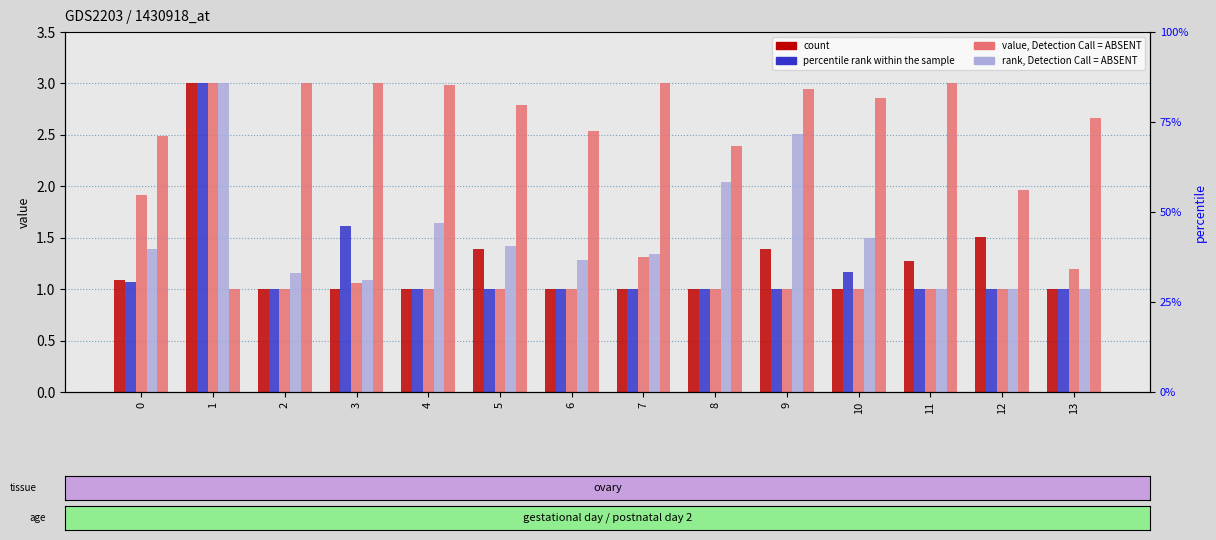

What is the sum of the percentile rank within the sample values at 6 and 4?

2.0